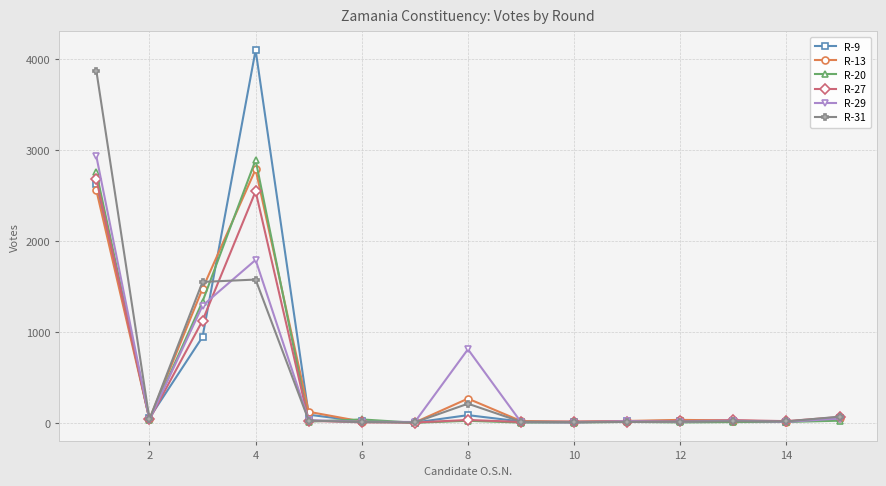

Which series has the widest spread of values?

R-9